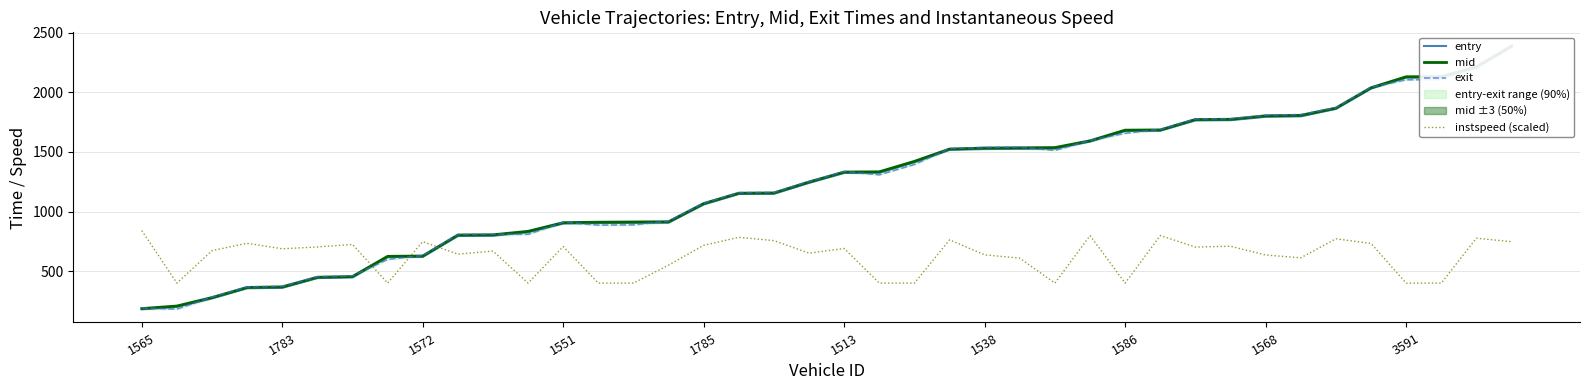

The instspeed (scaled) series shows 1301.6 at 23. True or false?

False